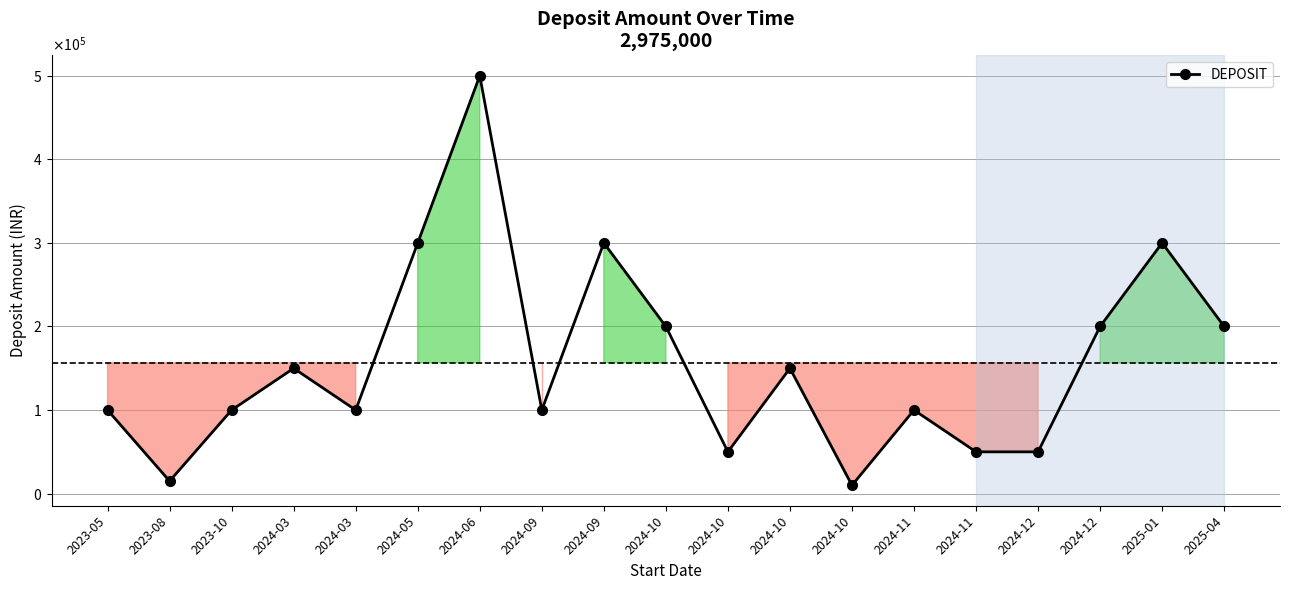

True or false: the data shows 11953 at 2024-12.

False